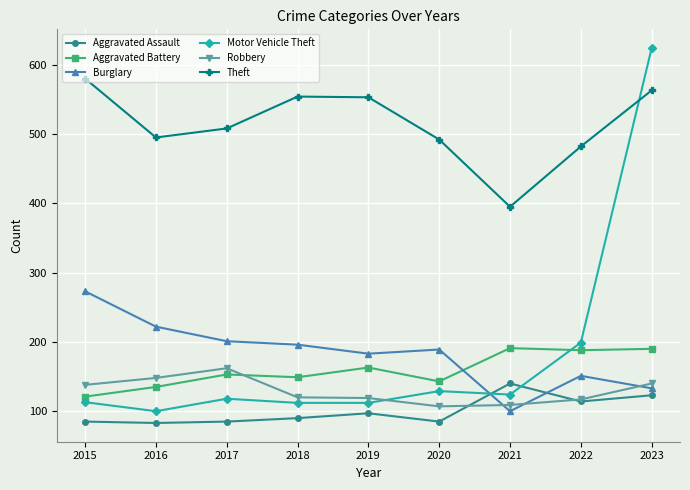

Where is the first local minimum for Motor Vehicle Theft?

2016